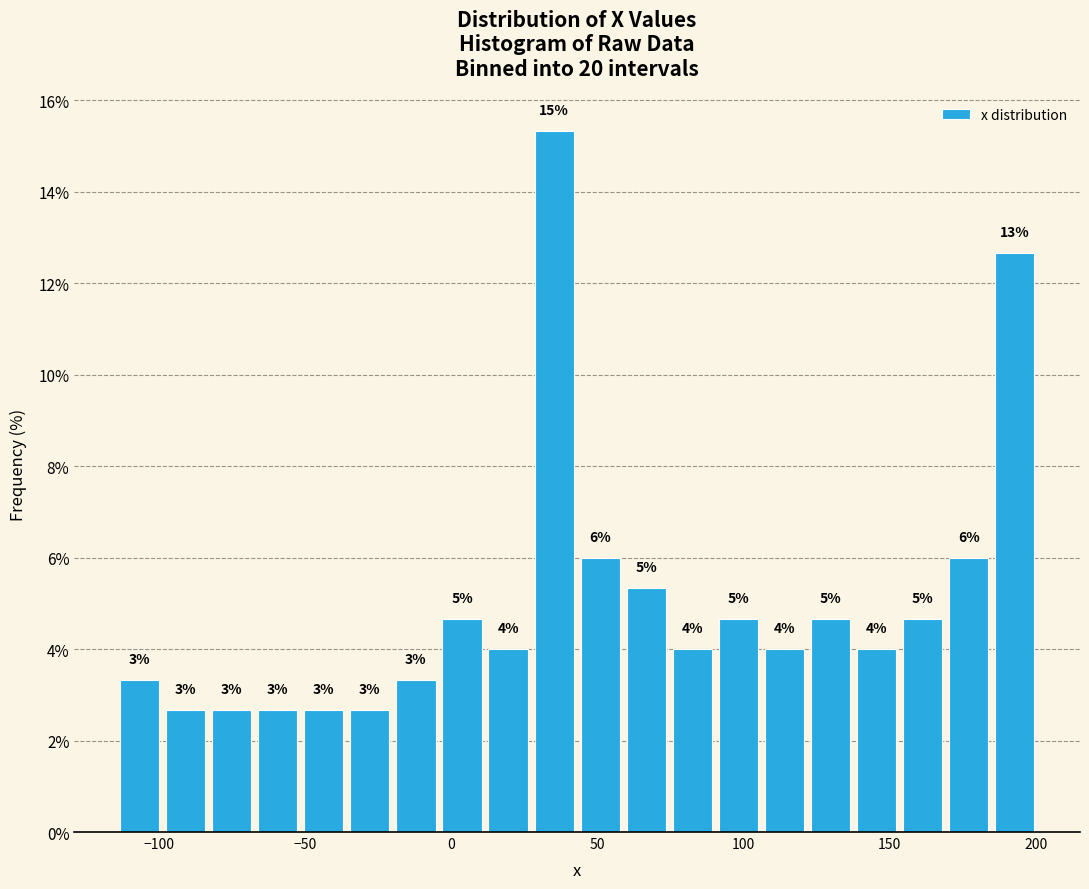

Read against the x-axis, roughly where is the centre of the tallest bar?

35